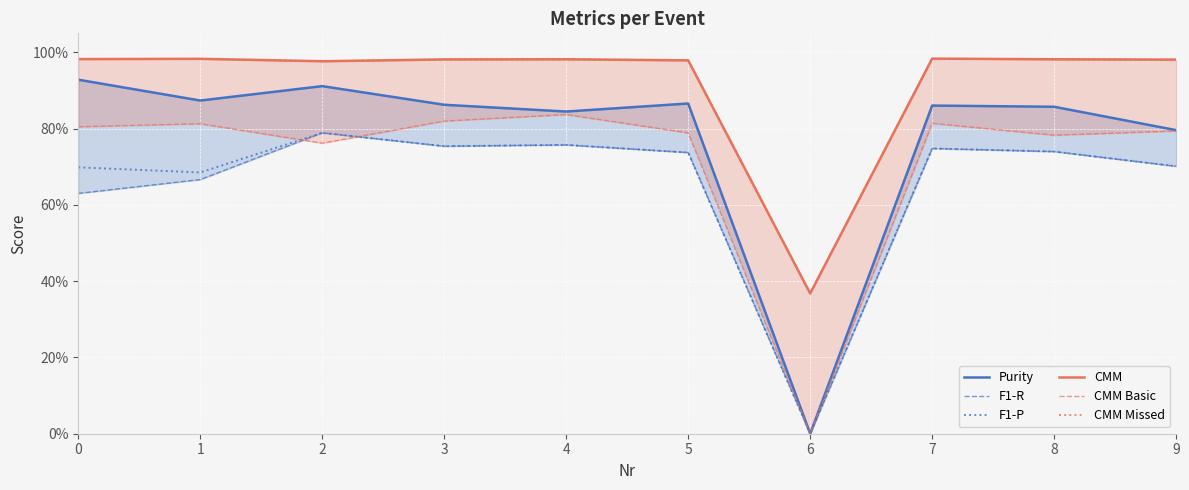

Is the value of Purity at 1 greater than the value of CMM Missed at 5?

No